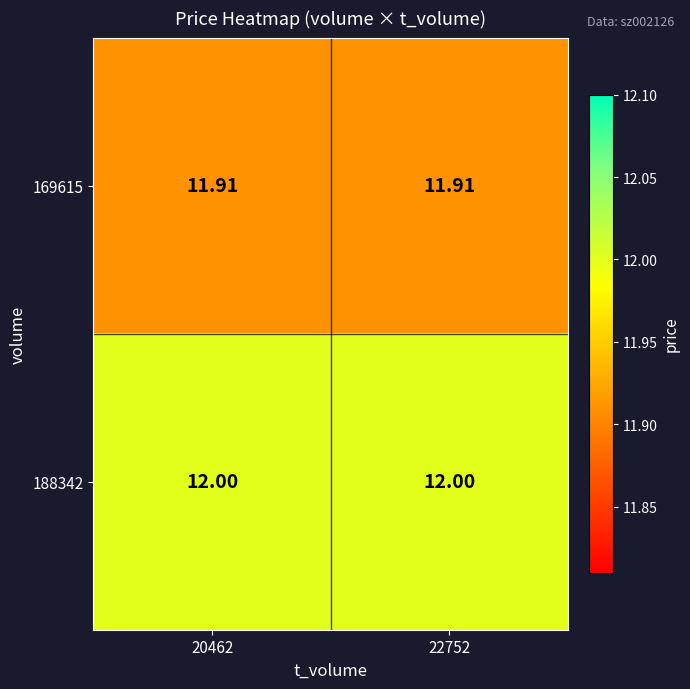

Is the value of 169615 at 22752 greater than the value of 188342 at 22752?

No